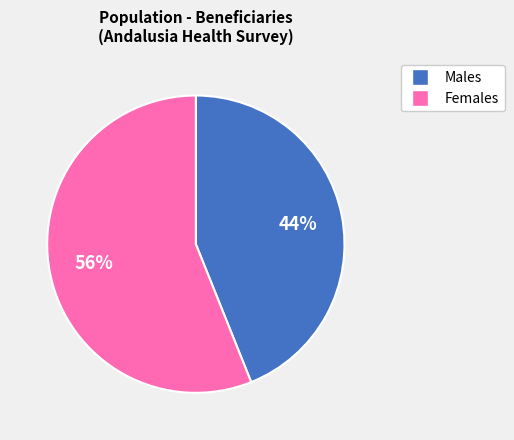

To the nearest percent, what is the difference between the largest and smallest slice percentages?

12%